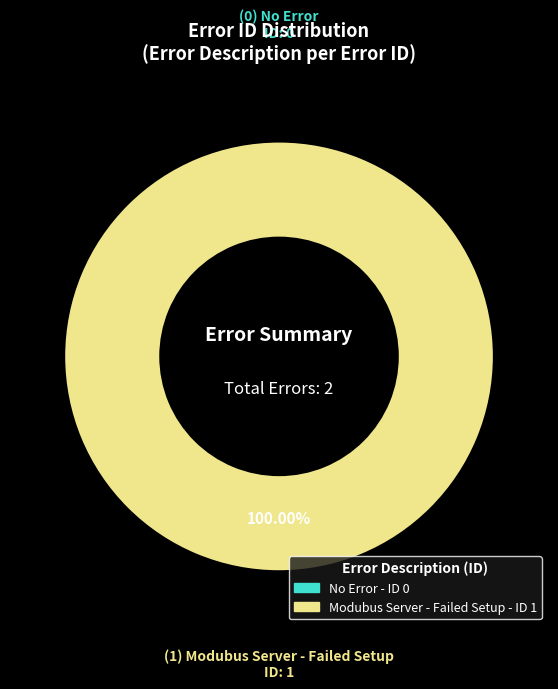

Which slice is the smallest?

No Error